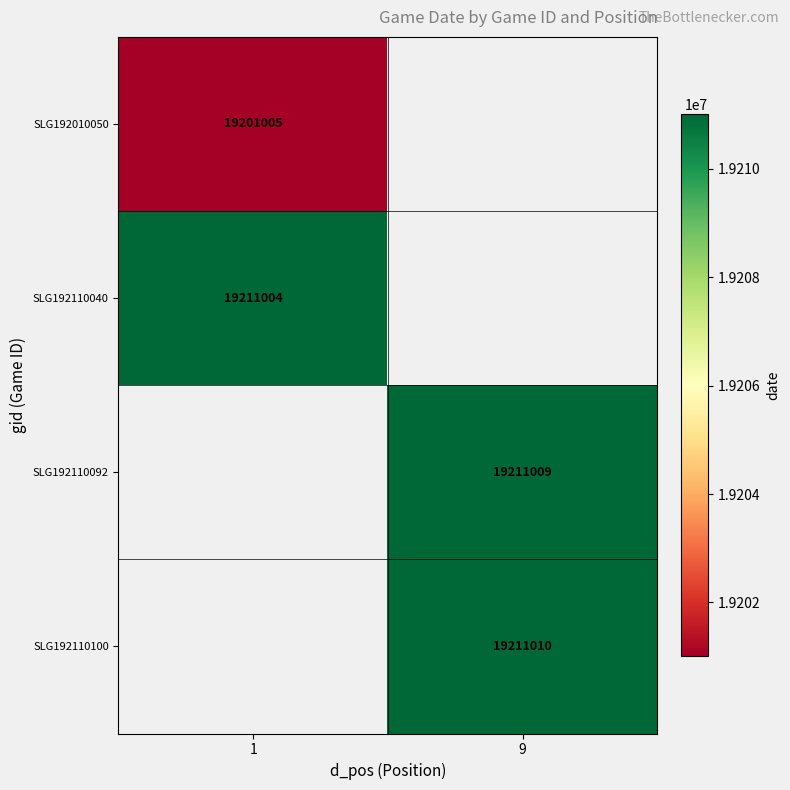

Is the value of SLG192110040 at 1 greater than the value of SLG192110092 at 9?

No